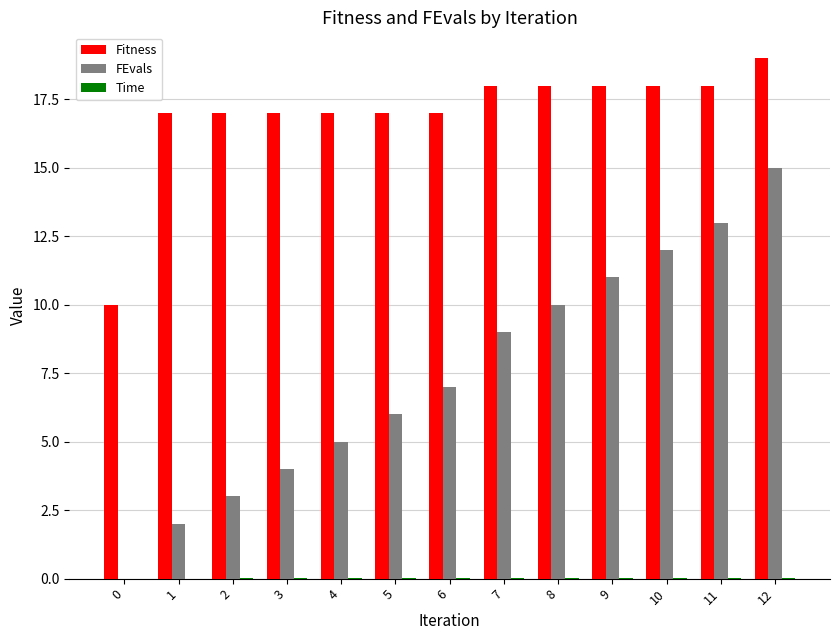

Is the value of Fitness at 11 greater than the value of FEvals at 0?

Yes